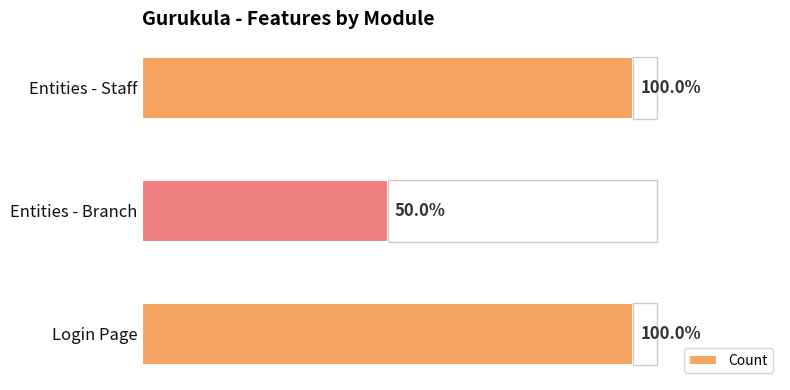

The value at Login Page is 1. True or false?

False